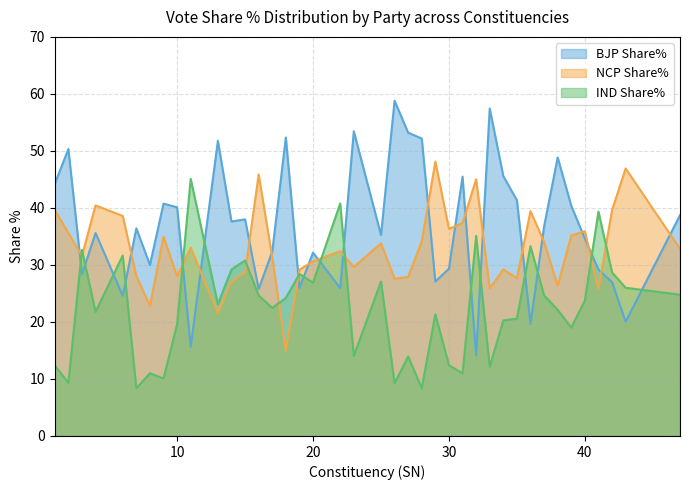

Rank the categories by IND Share% value from highest to lowest.

11, 22, 41, 32, 36, 3, 6, 15, 14, 42, 19, 25, 20, 43, 47, 37, 16, 18, 40, 13, 17, 38, 4, 29, 35, 34, 10, 39, 23, 27, 30, 1, 33, 8, 31, 9, 2, 26, 7, 28